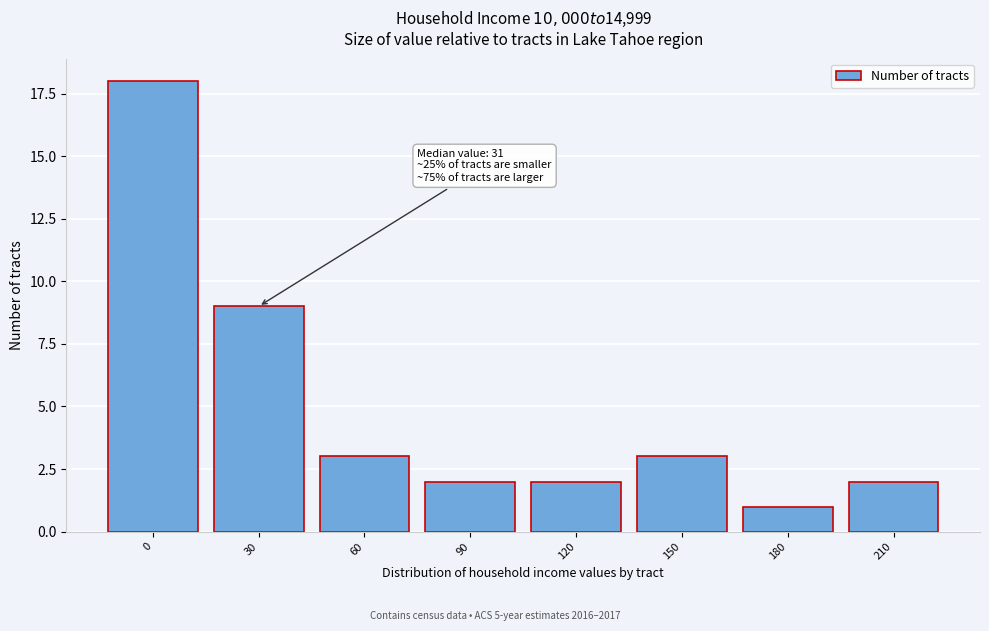

Reading left to right, transcribe all the data shown in this chart.

18	9	3	2	2	3	1	2